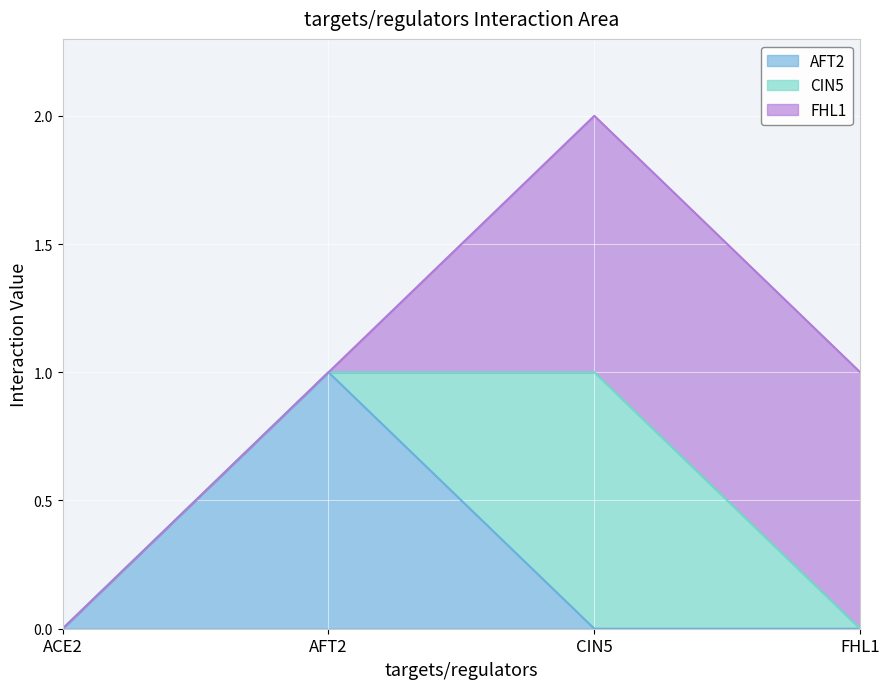

Is it true that AFT2 equals 1 at AFT2?

True